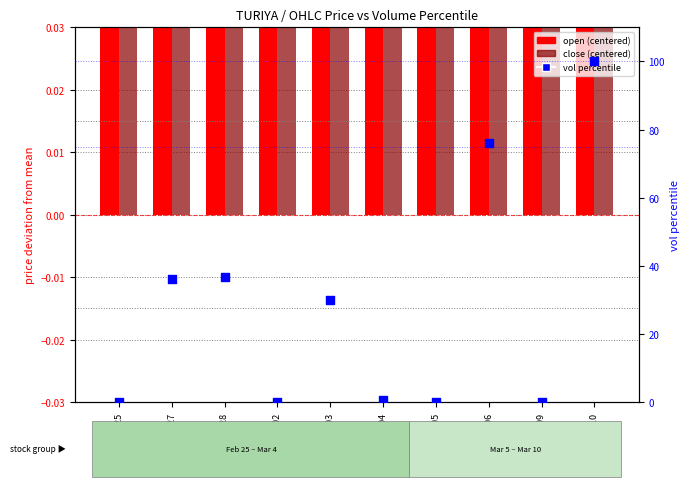

Which series reaches the maximum Y coordinate?

vol percentile